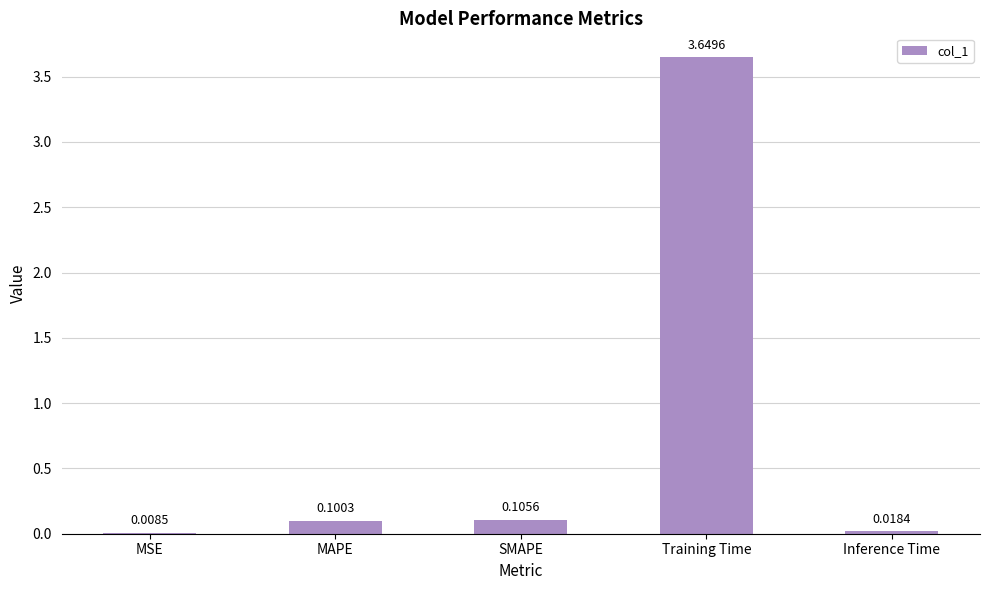

What is the change in value from MSE to SMAPE?

+0.1